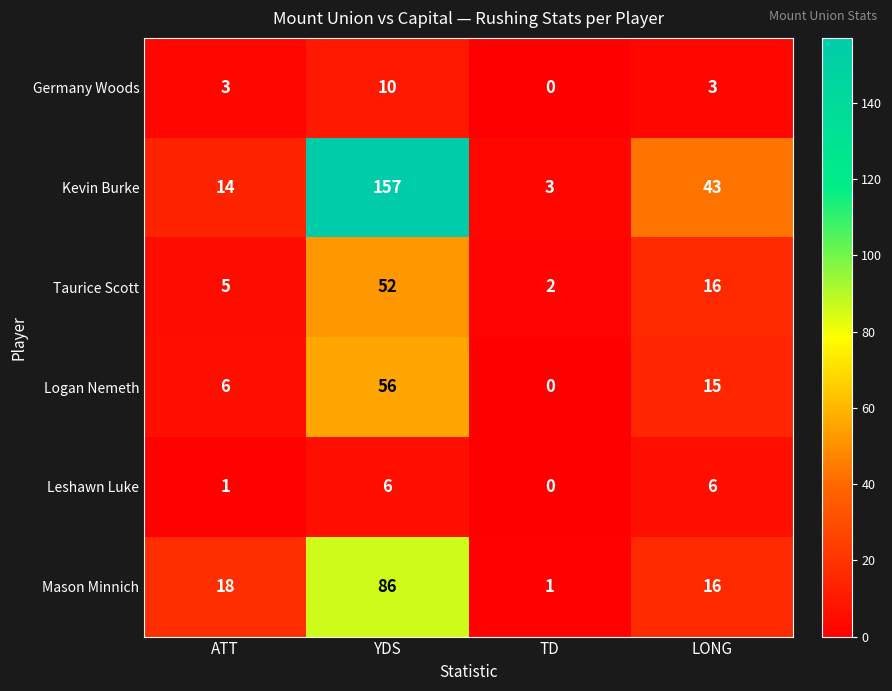

Is it true that Leshawn Luke equals 6 at YDS?

True